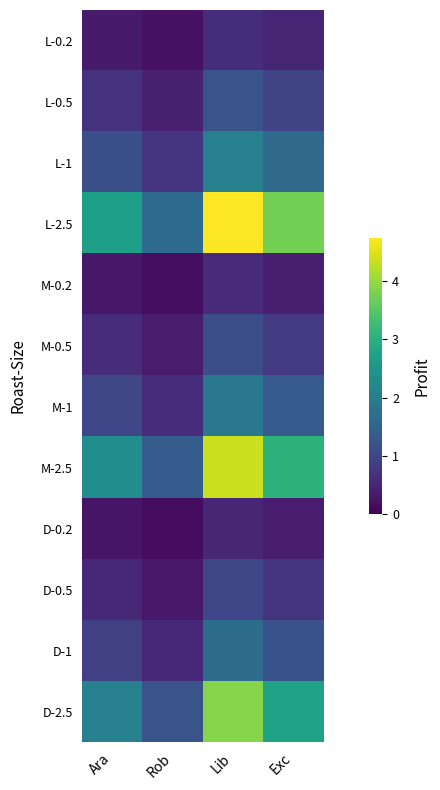

At Ara, list the series in order from largest to smallest.

L-2.5, M-2.5, D-2.5, L-1, M-1, D-1, L-0.5, M-0.5, D-0.5, L-0.2, M-0.2, D-0.2